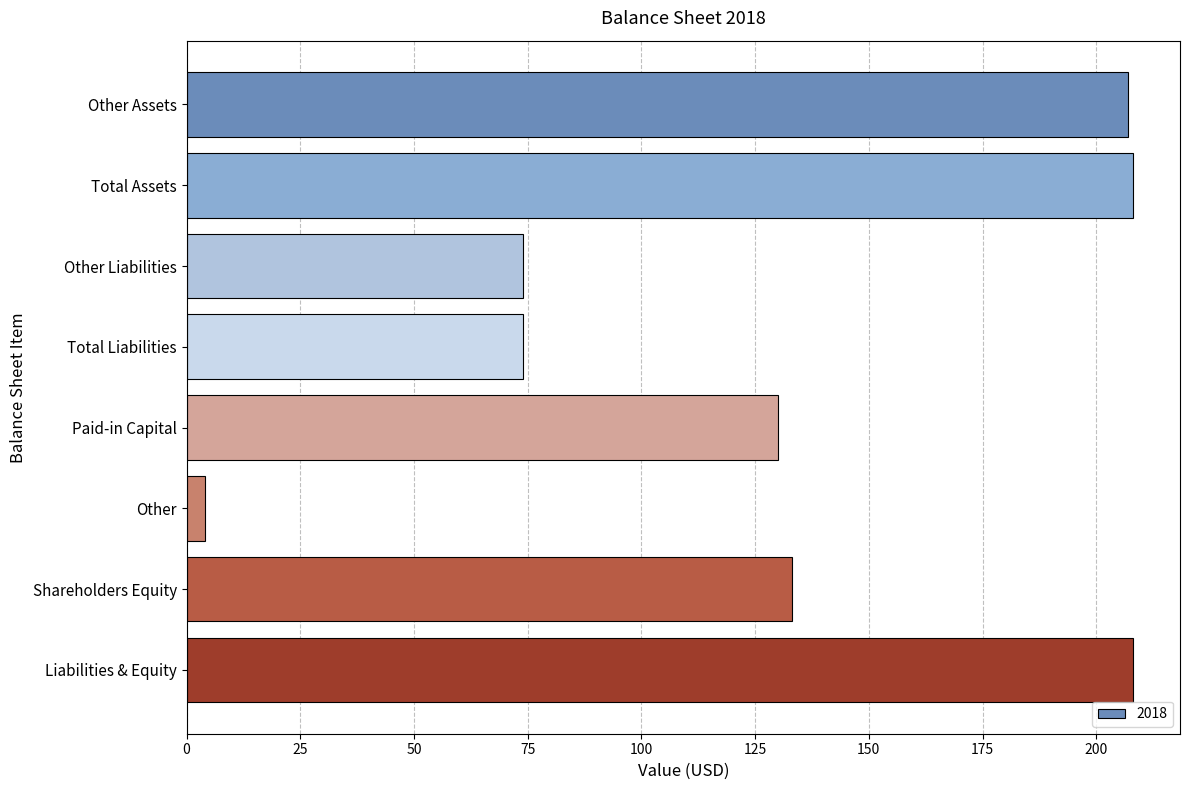

What is the sum of the values at Other Assets and Other Liabilities?

281